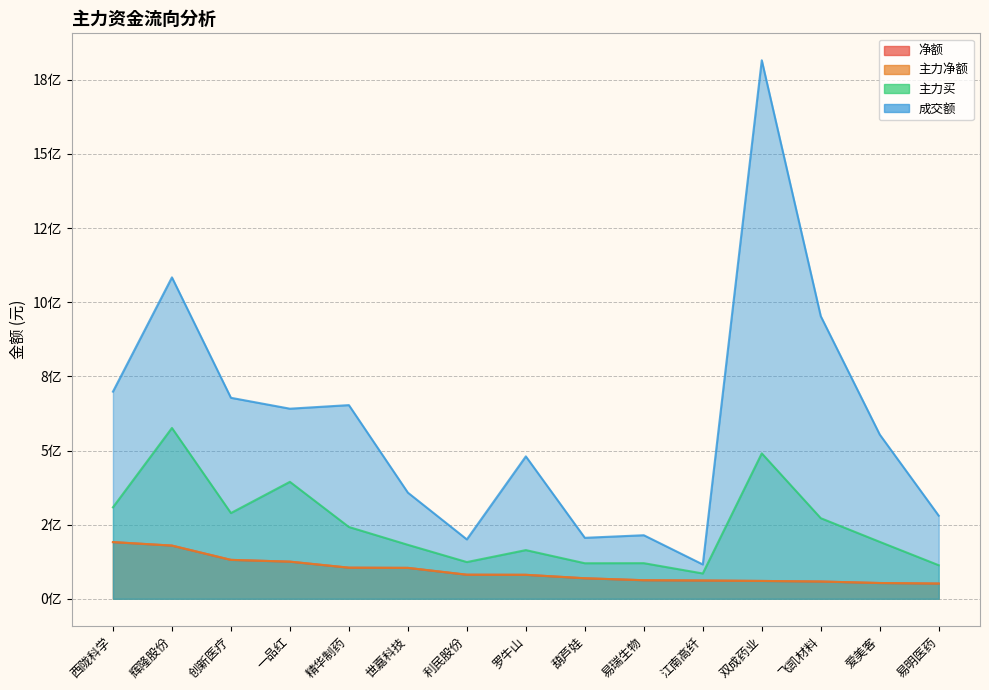

How many lines are shown in the chart?

4